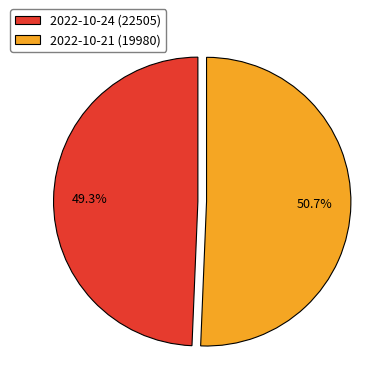

To the nearest percent, what is the difference between the largest and smallest slice percentages?

1%